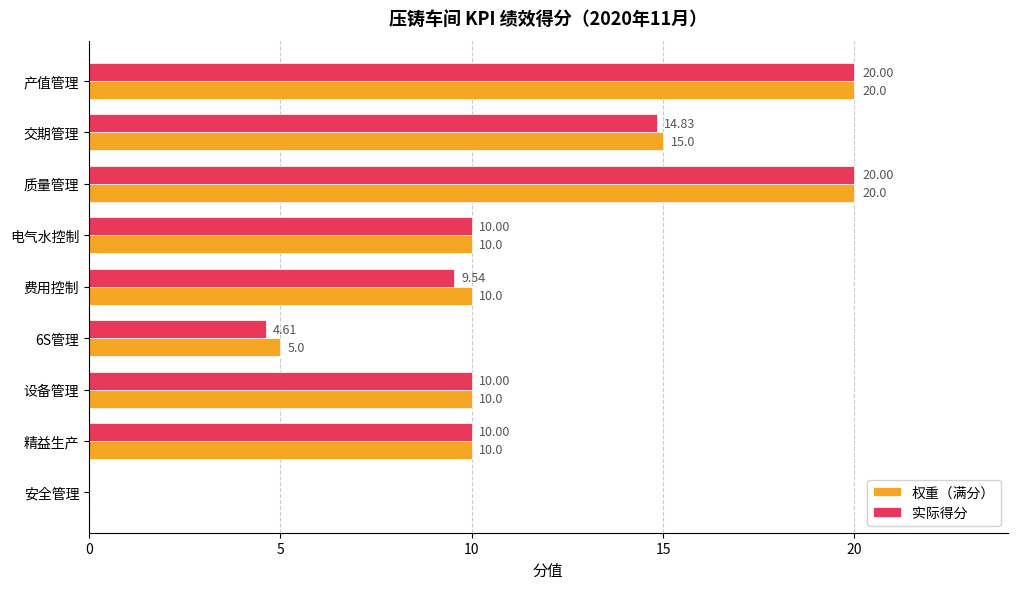

What is the total value across all series at 交期管理?

29.8